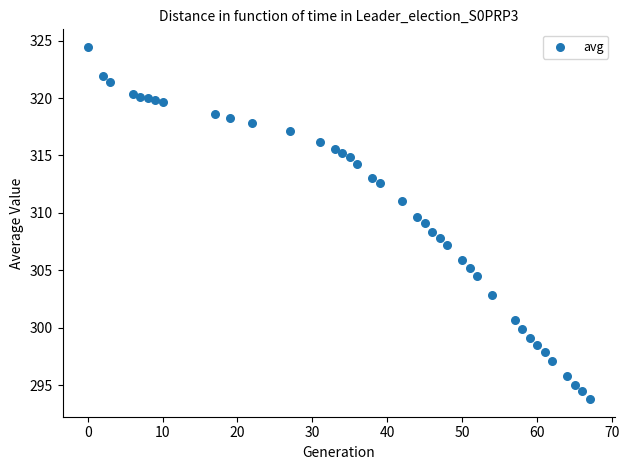

What is the range of X values (max minus min)?

67.0